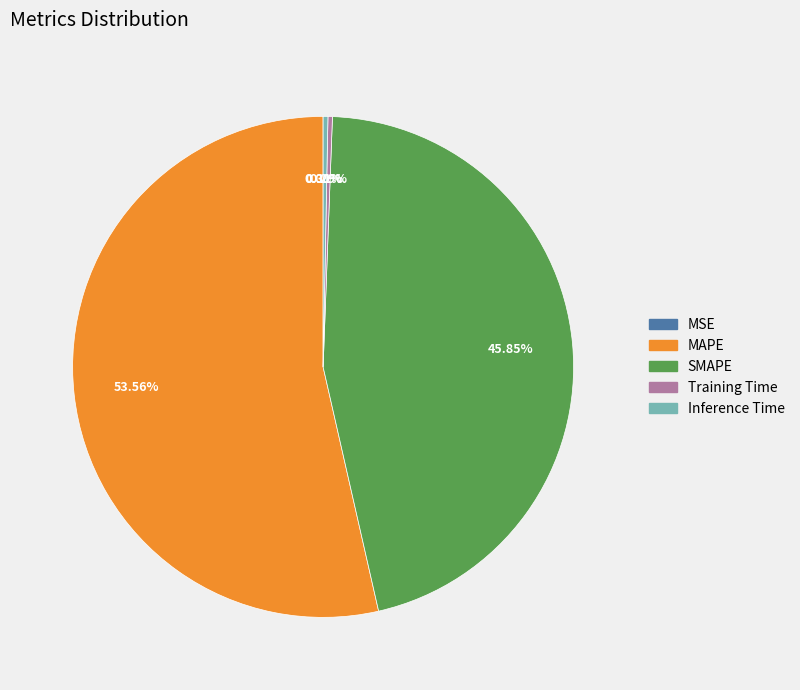

Is it true that MAPE is 54% of the pie?

True